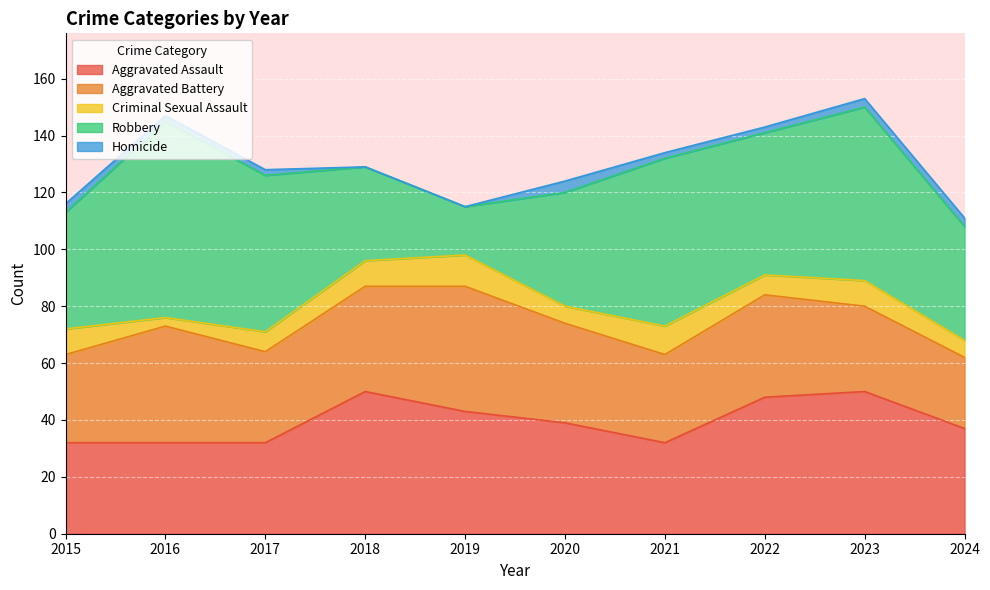

True or false: Aggravated Assault and Criminal Sexual Assault cross at least once.

False